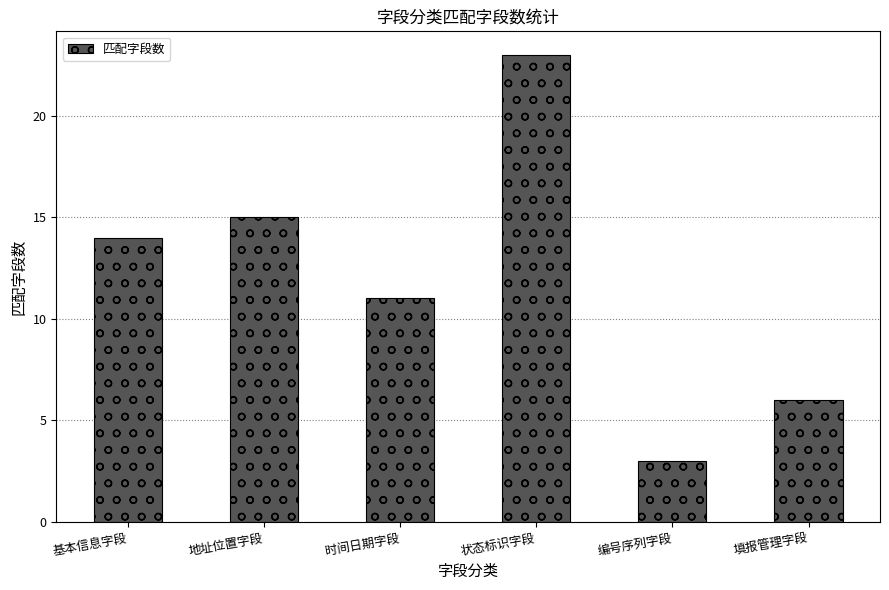

Reading left to right, what are all the values shown in this chart?

基本信息字段=14	地址位置字段=15	时间日期字段=11	状态标识字段=23	编号序列字段=3	填报管理字段=6